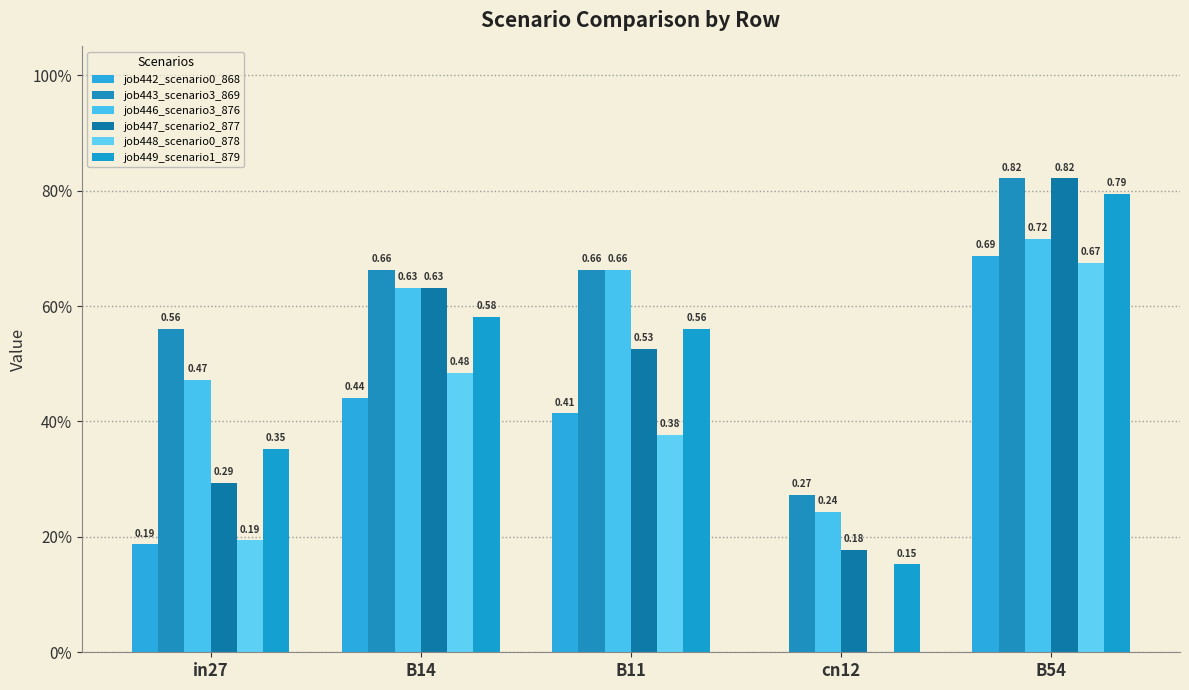

What is the total value across all series at B11?

3.2